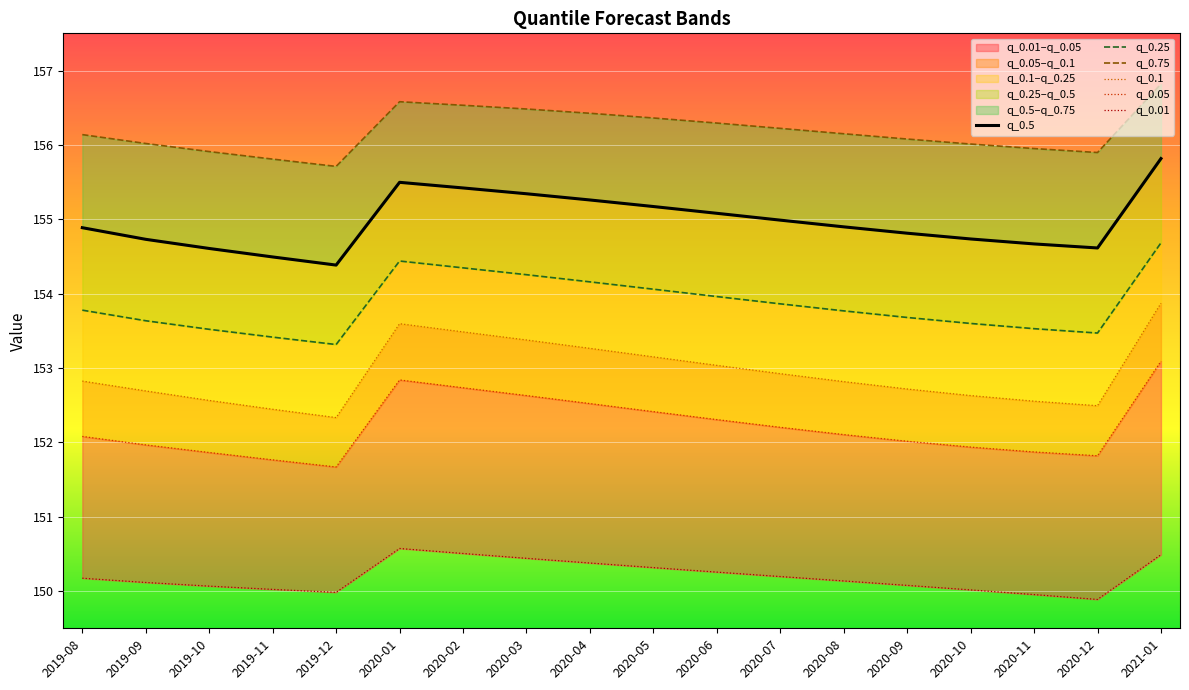

How many lines are shown in the chart?

6